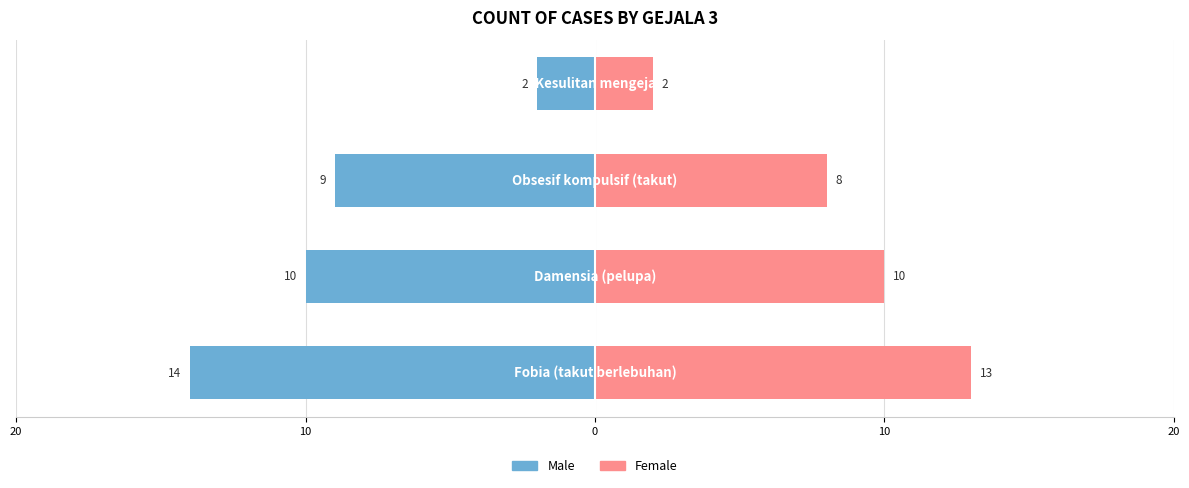

The Female series shows 8 at 0. True or false?

True